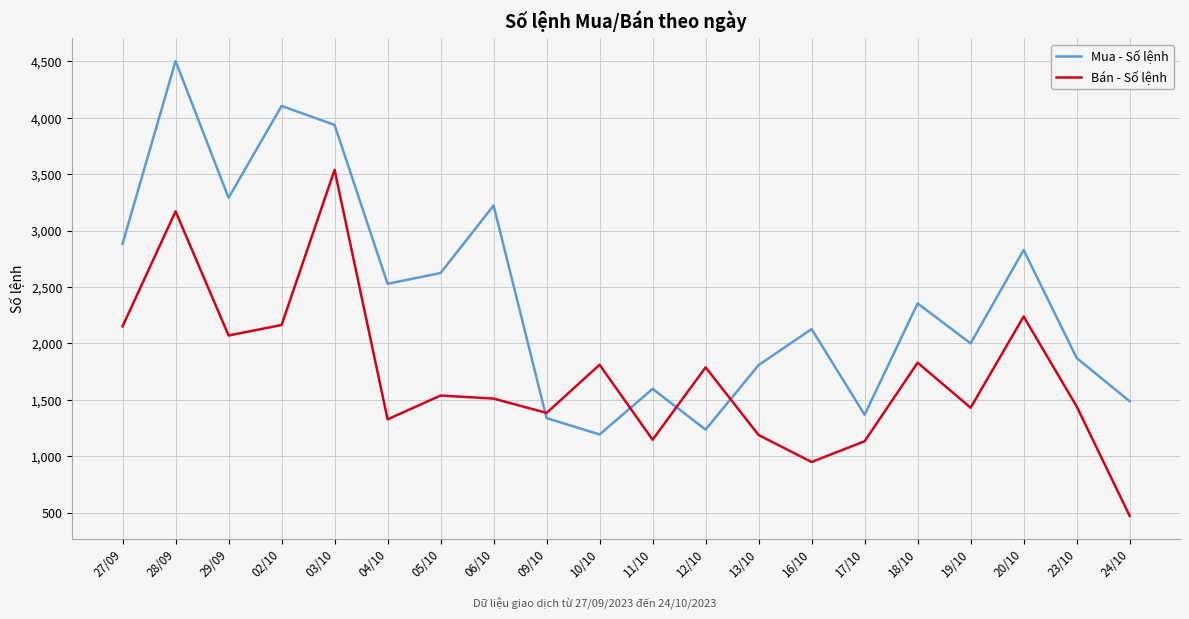

Is it true that Mua - Số lệnh equals 4502 at 28/09?

True